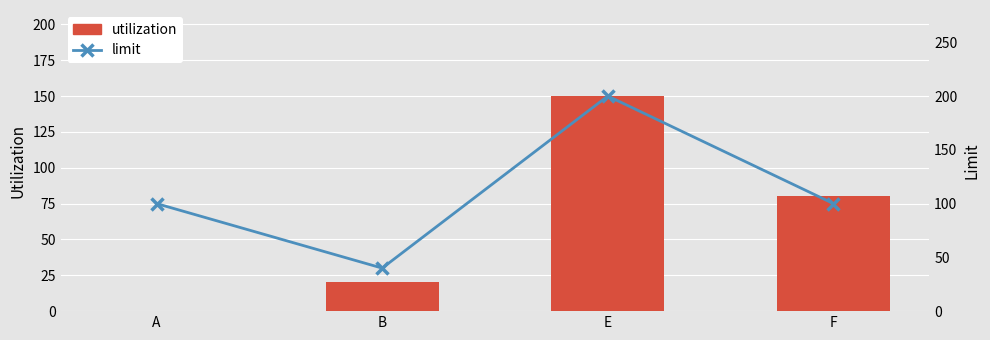

How many data points in limit are above 100?

1